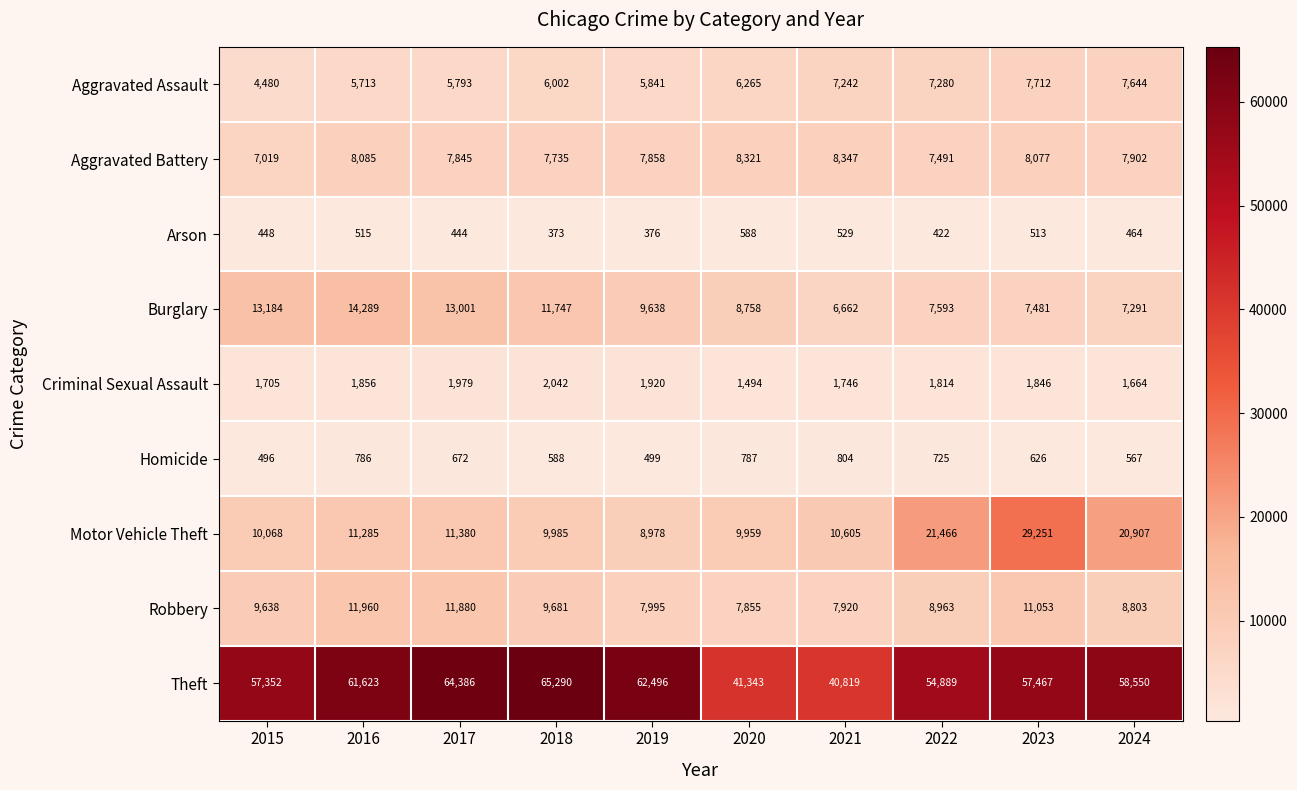

Where does the Theft series first go above 58550?

2016